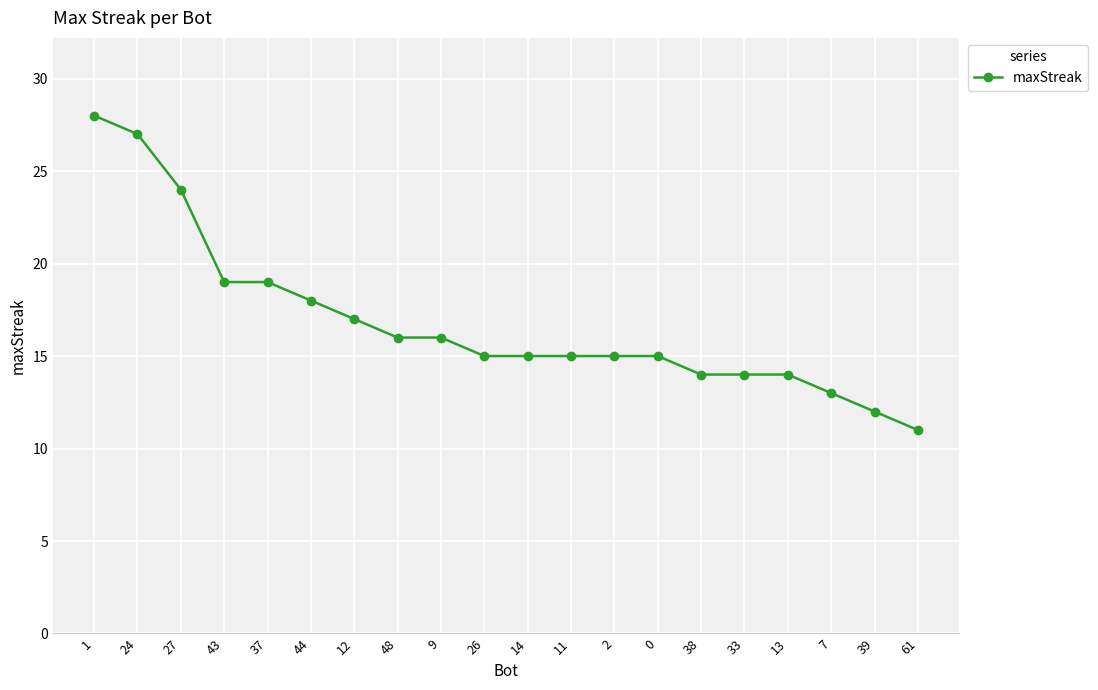

What is the average value?

17